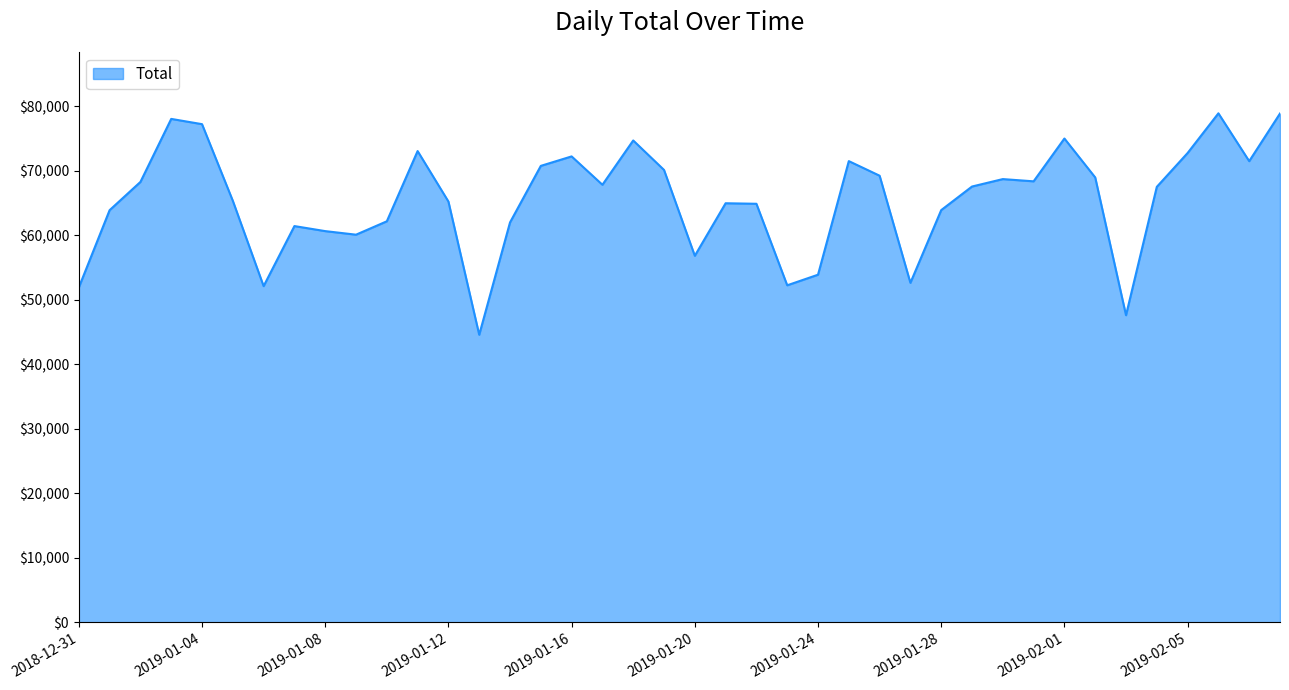

What is the difference between the maximum and minimum values?

34326